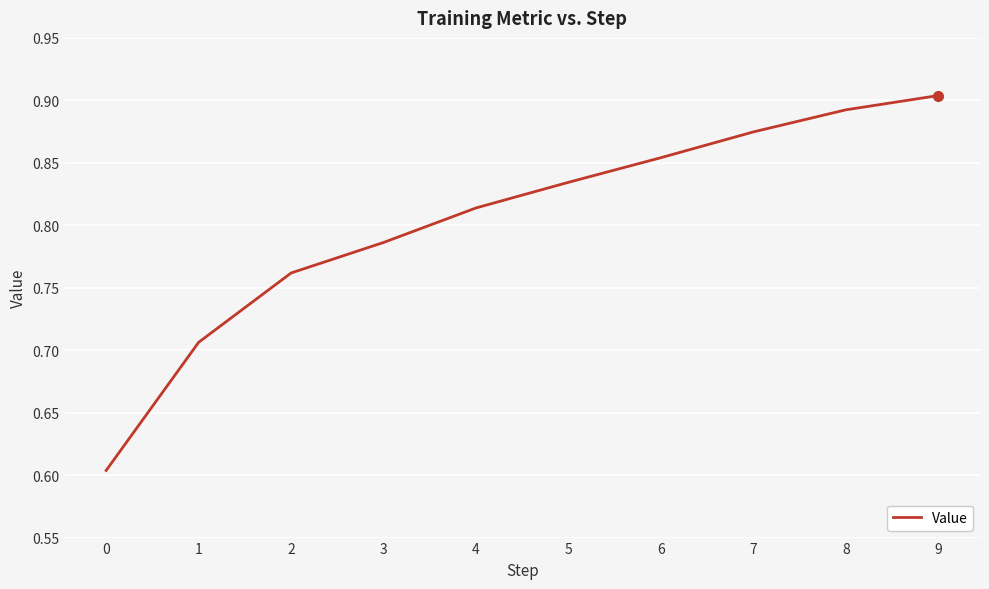

What is the difference between the maximum and second lowest values?

0.2